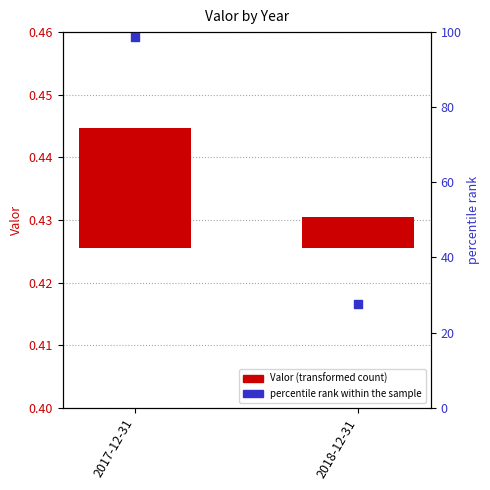

Is the value of Valor at 2018-12-31 greater than the value of percentile rank within the sample at 2018-12-31?

No